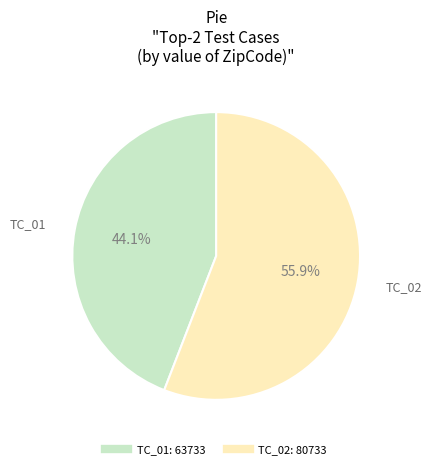

Which has a higher value, TC_01 or TC_02?

TC_02